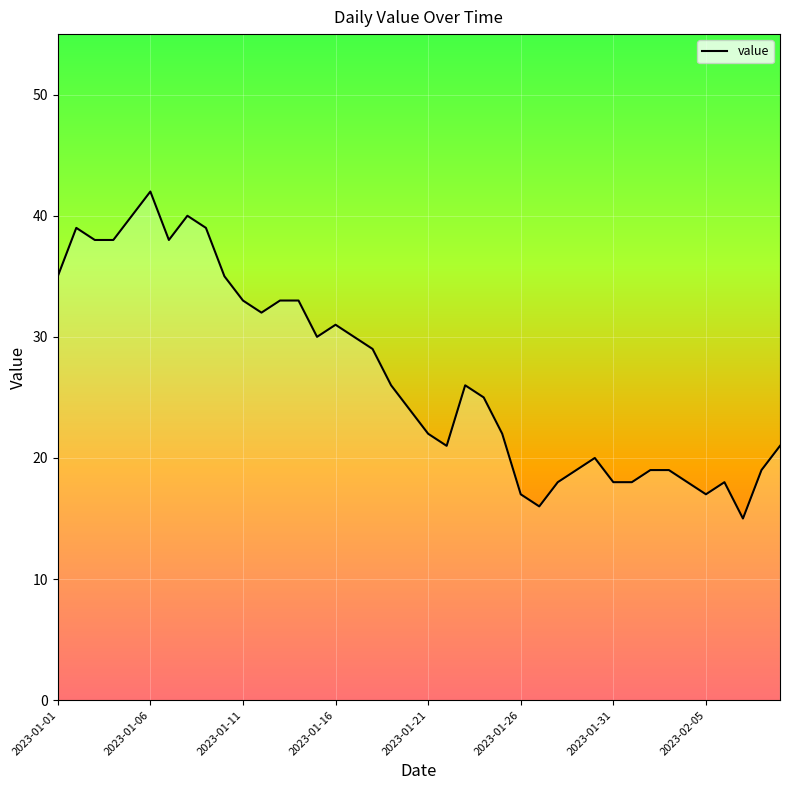

What is the difference between the maximum and minimum values?

27